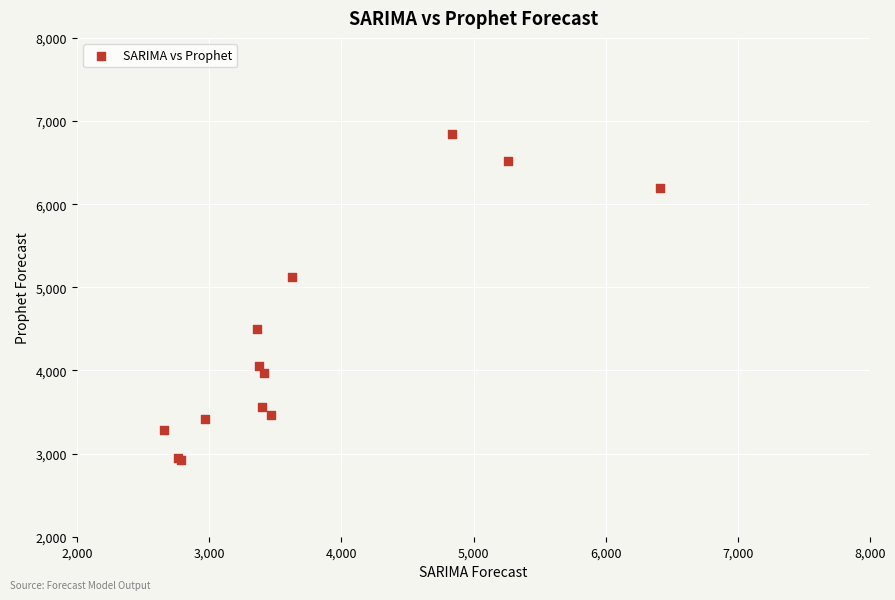

What Y value in the scatter plot is closest to 4887?

5119.4